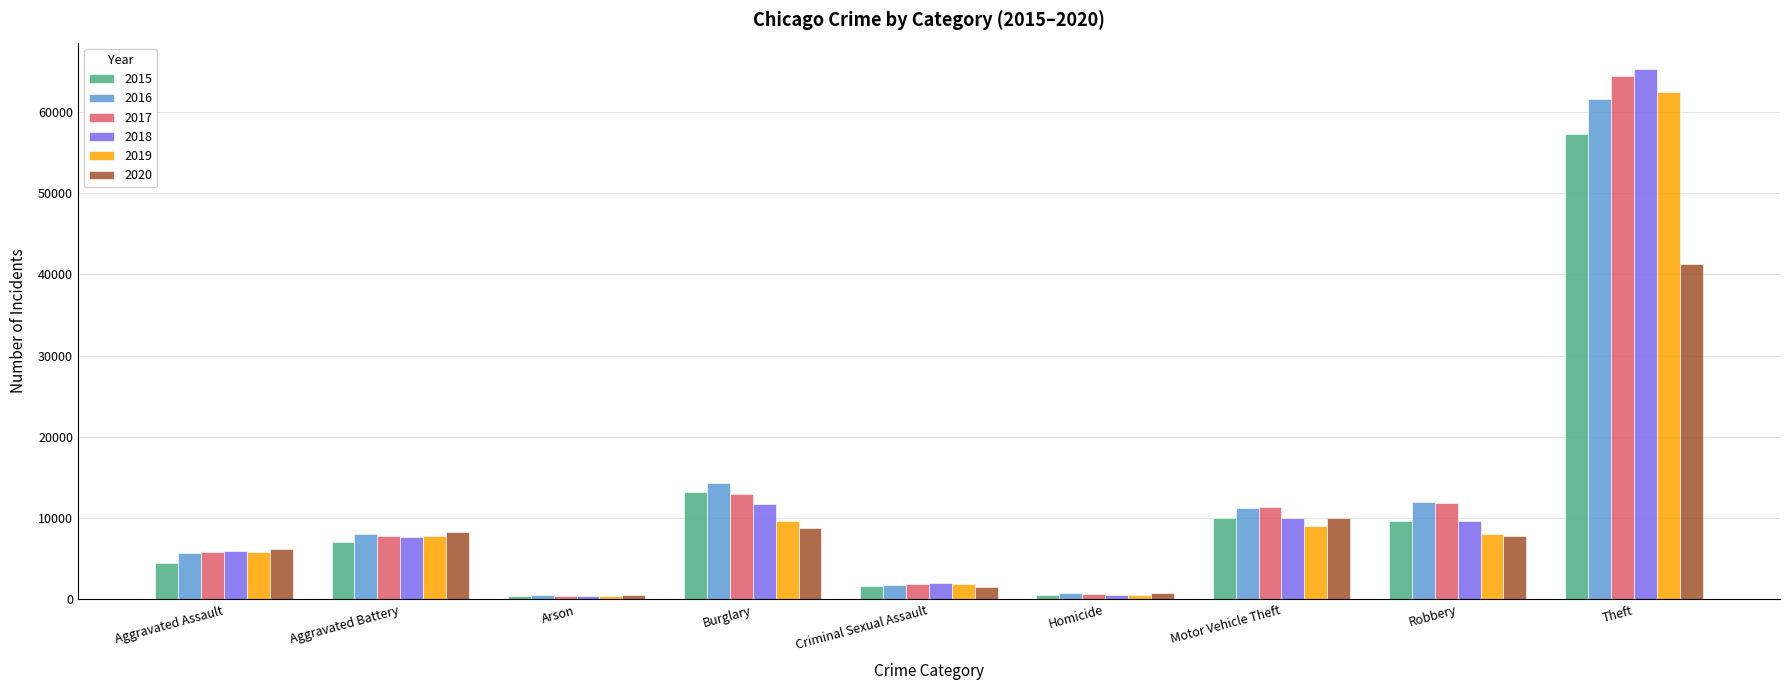

What is the total value across all series at Theft?

352449